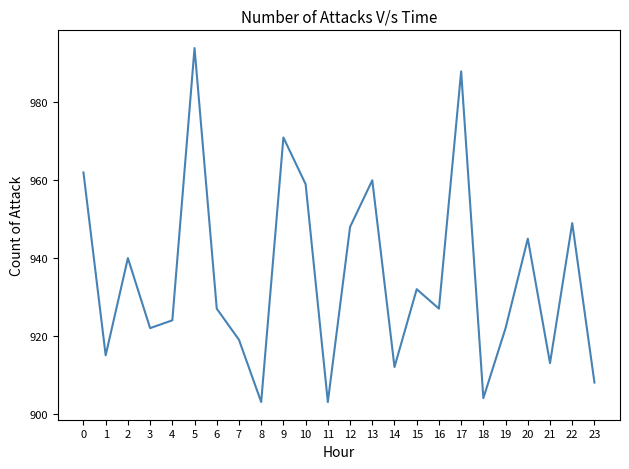

The value at 22 is 949. True or false?

True